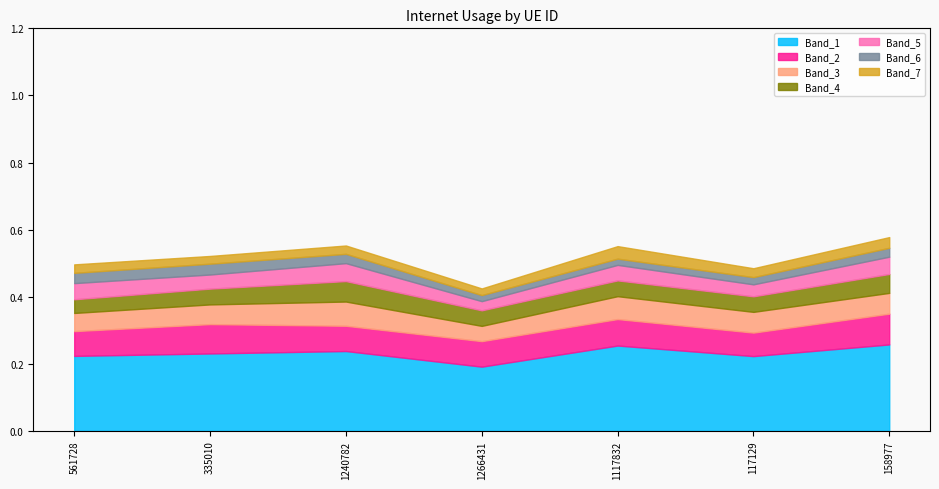

Reading left to right, extract all data points from this chart.

561728=0.5	335010=0.5	1240782=0.5	1266431=0.4	1117832=0.6	117129=0.5	158977=0.6